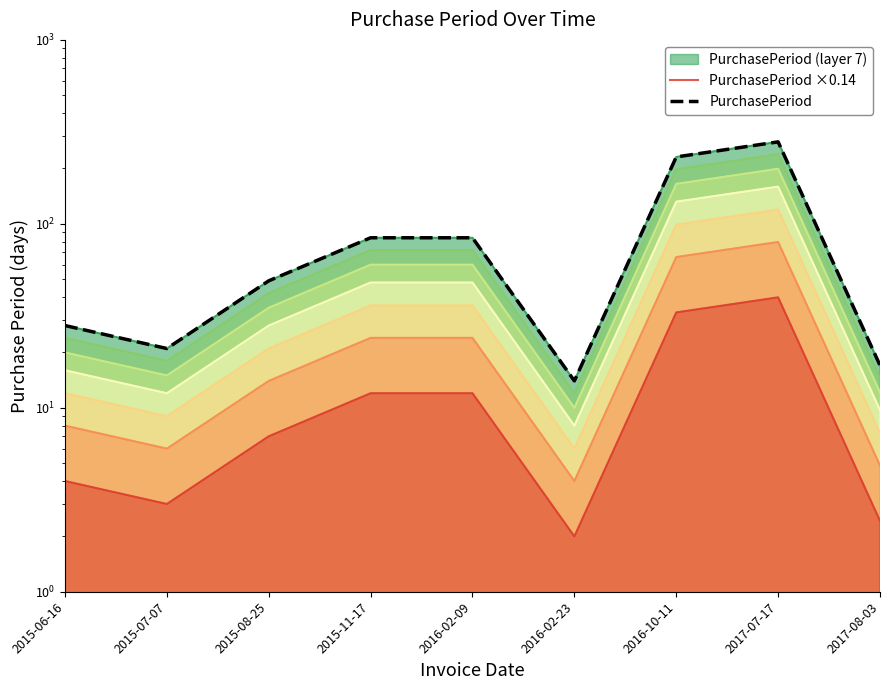

How many interior local valleys does the PurchasePeriod series have?

2